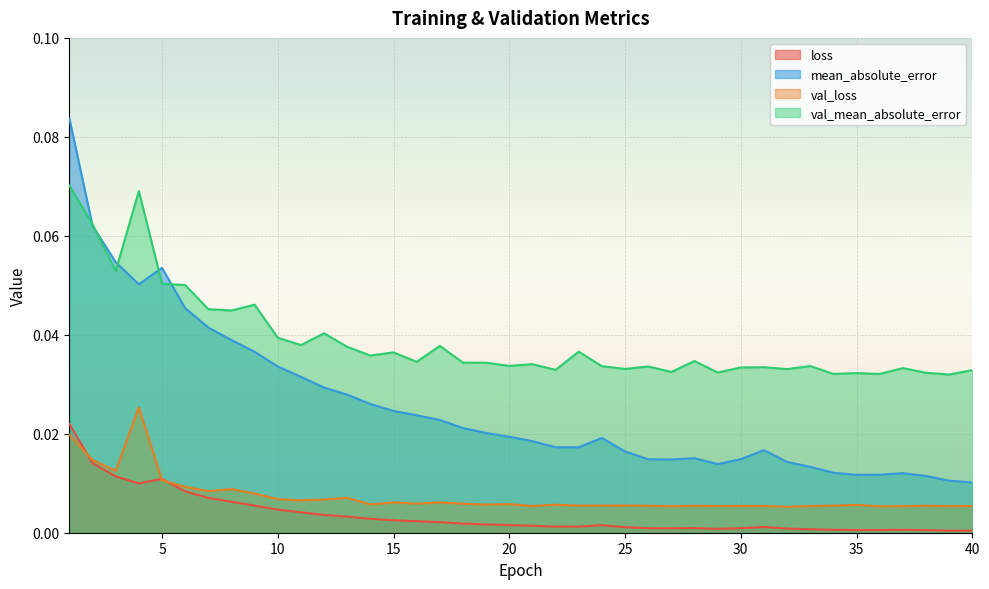

At which category is the sum across all series the highest?

1